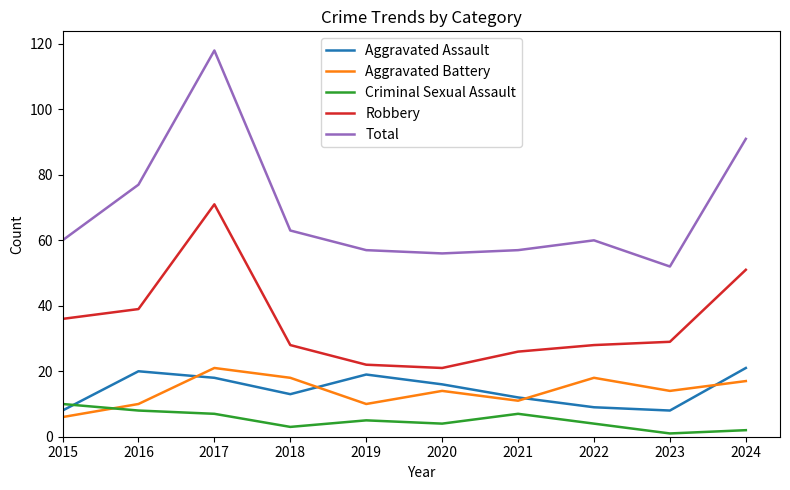

What is the lowest value of the Robbery series?

21